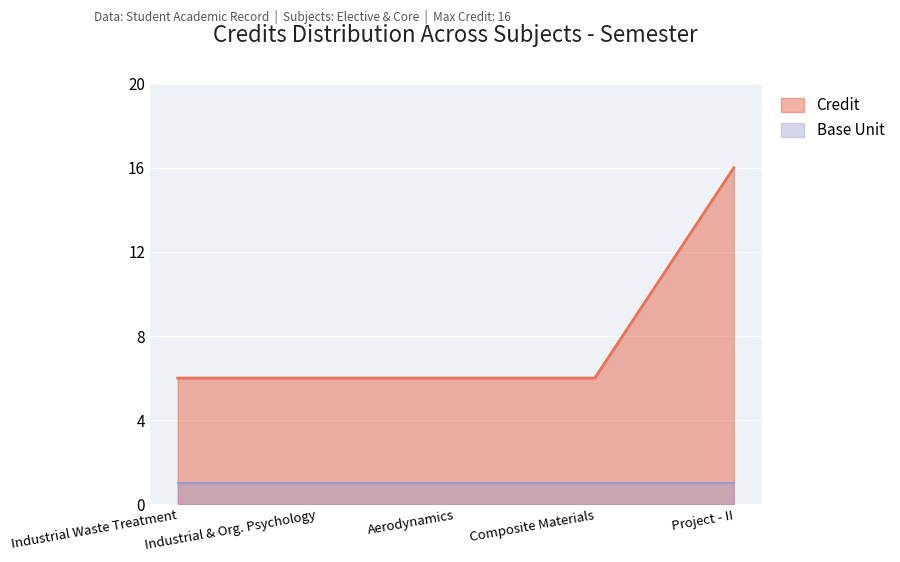

Reading left to right, extract all data points from this chart.

6	6	6	6	16